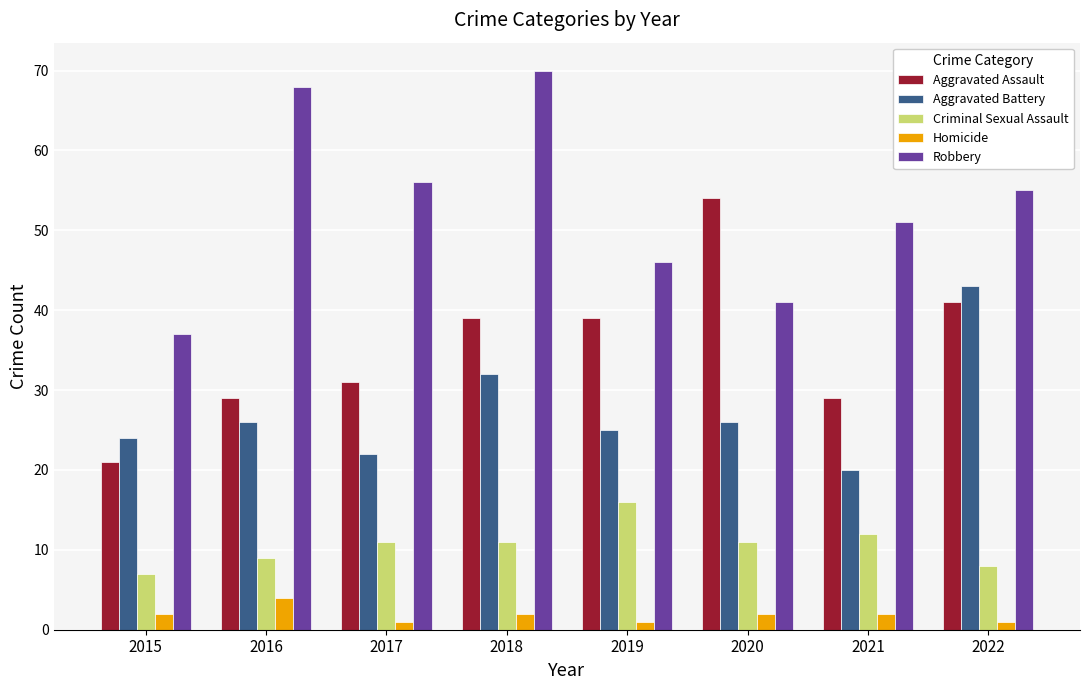

Reading left to right, transcribe all the data shown in this chart.

Aggravated Assault: 2015=21	2016=29	2017=31	2018=39	2019=39	2020=54	2021=29	2022=41
Aggravated Battery: 2015=24	2016=26	2017=22	2018=32	2019=25	2020=26	2021=20	2022=43
Criminal Sexual Assault: 2015=7	2016=9	2017=11	2018=11	2019=16	2020=11	2021=12	2022=8
Homicide: 2015=2	2016=4	2017=1	2018=2	2019=1	2020=2	2021=2	2022=1
Robbery: 2015=37	2016=68	2017=56	2018=70	2019=46	2020=41	2021=51	2022=55